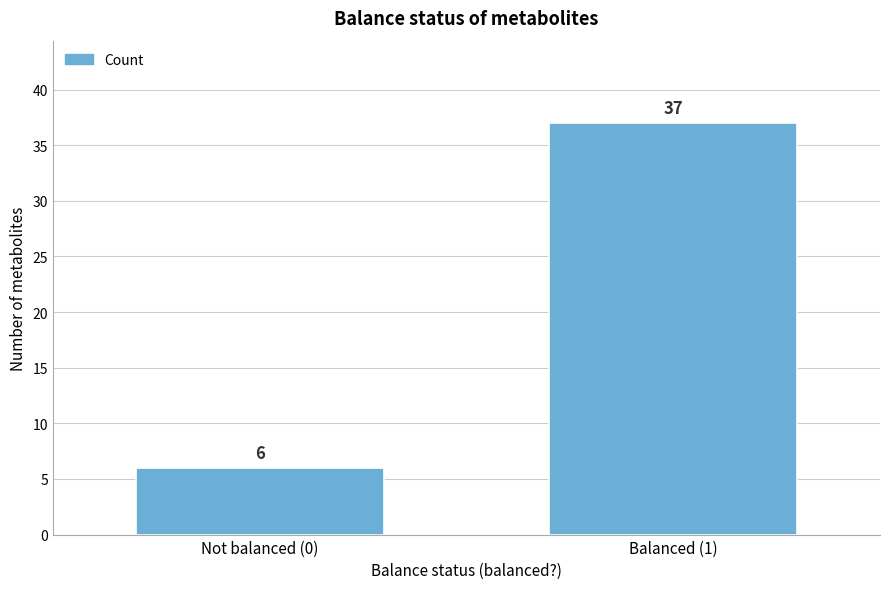

Reading left to right, what are all the values shown in this chart?

6	37